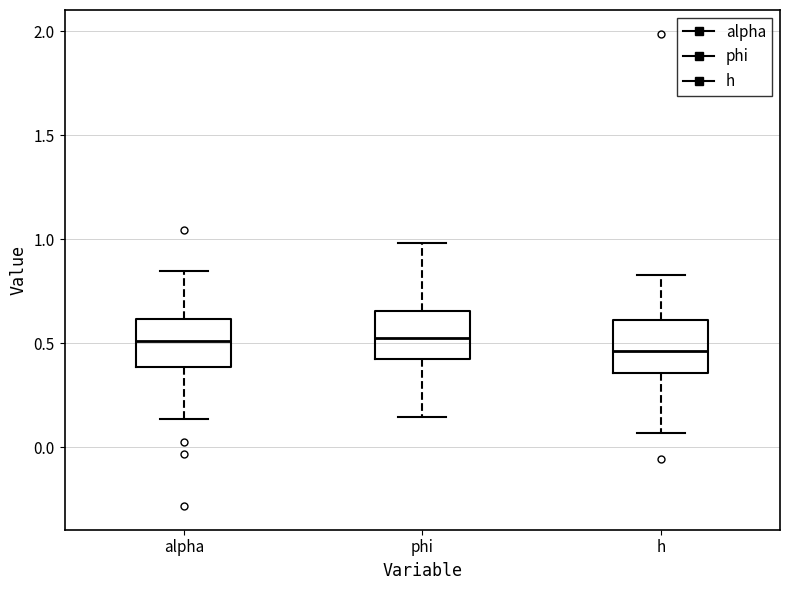

Where does the upper whisker of the box for alpha end on the y-axis? The values are not printed on the chart, so give them approximately, as read against the axis.

0.85